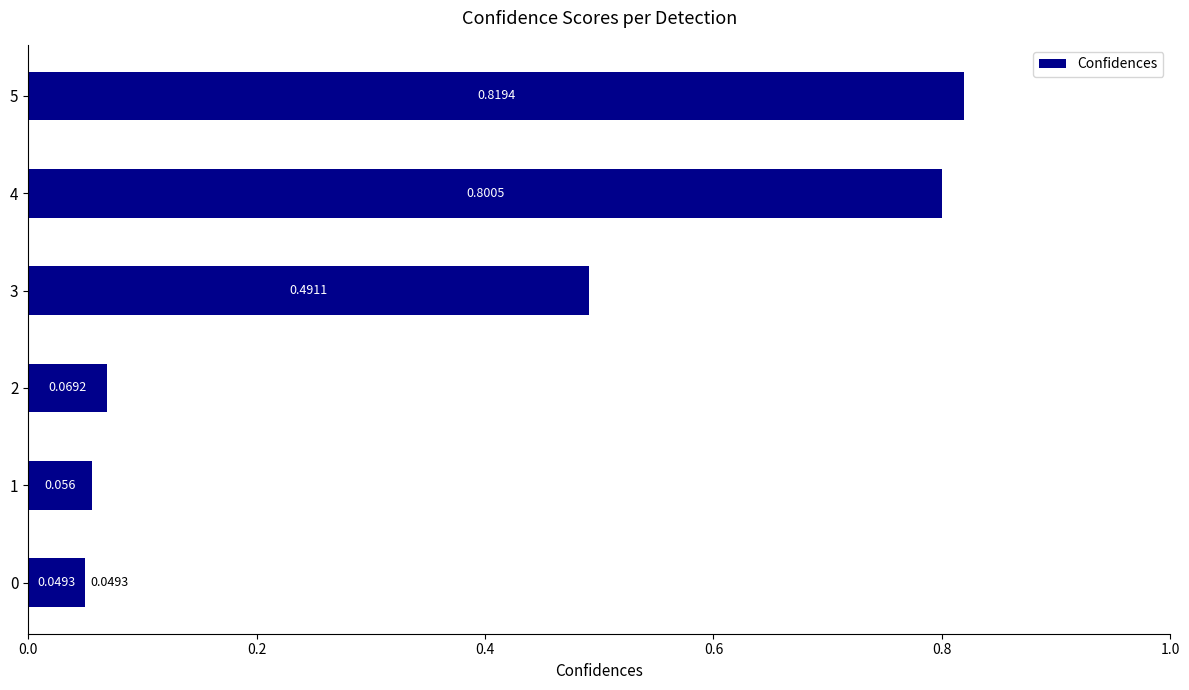

Which category has the highest value across all series?

5